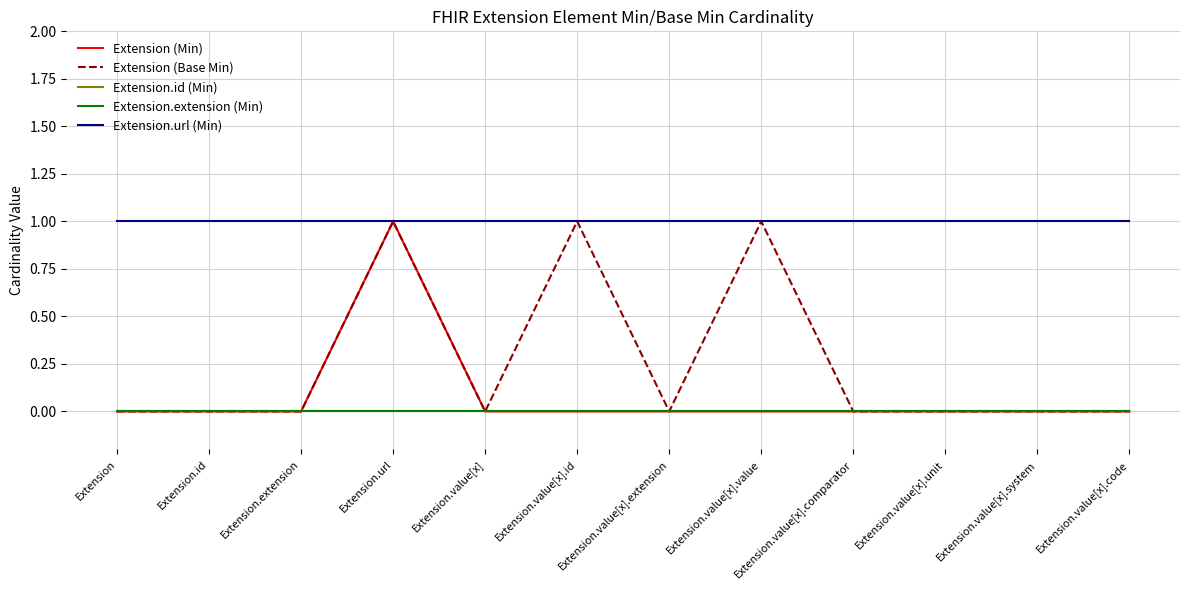

The Extension.extension (Min) series shows 0 at Extension.value[x].unit. True or false?

True